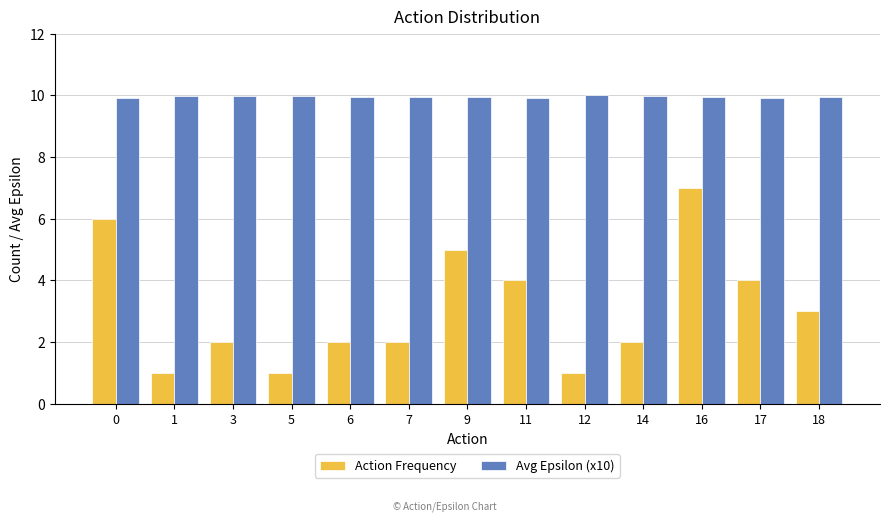

What is the total value across all series at 12?

11.0